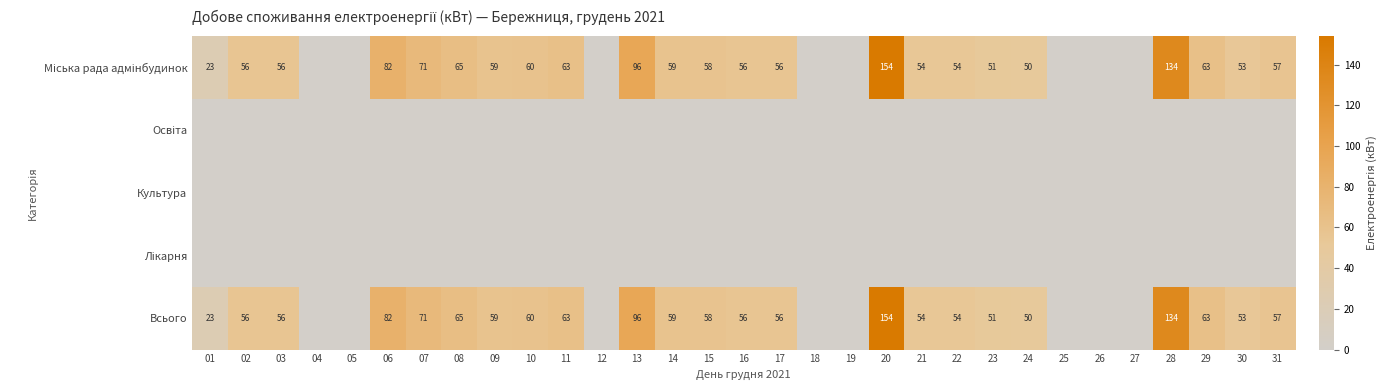

Which series has the largest total across all categories?

Міська рада адмінбудинок